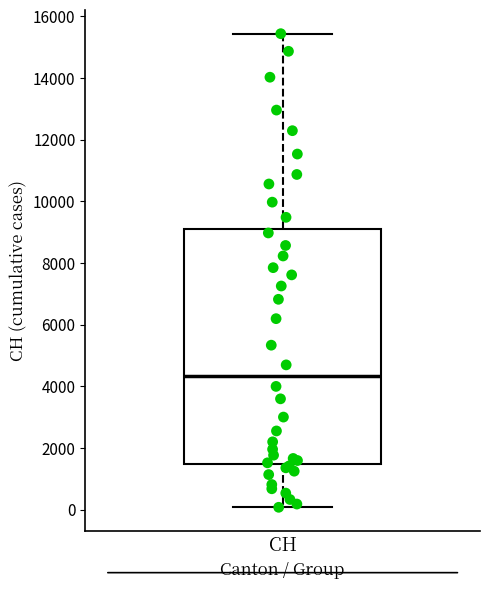

Transcribe this box plot: give where the median line is, the range the box spans, and where the two whiskers end, as read against the y-axis. The values are not printed on the chart, so give them approximately, as read against the axis.

median 4400, box 1400 to 9000, whiskers 0 to 15400